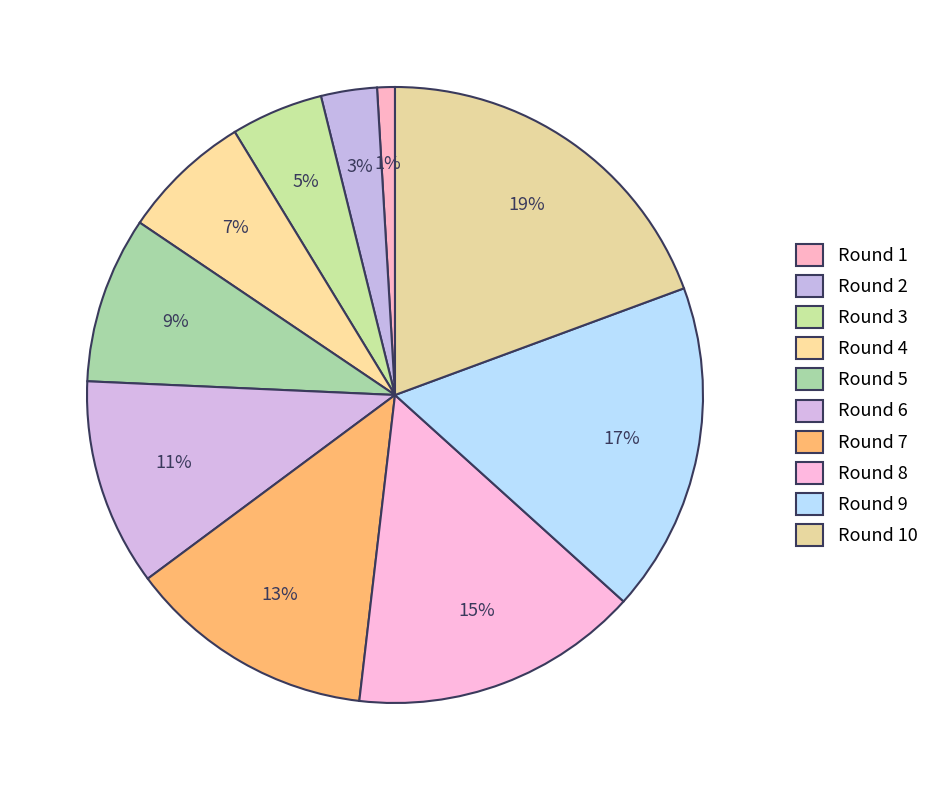

How many slices are in this pie chart?

10